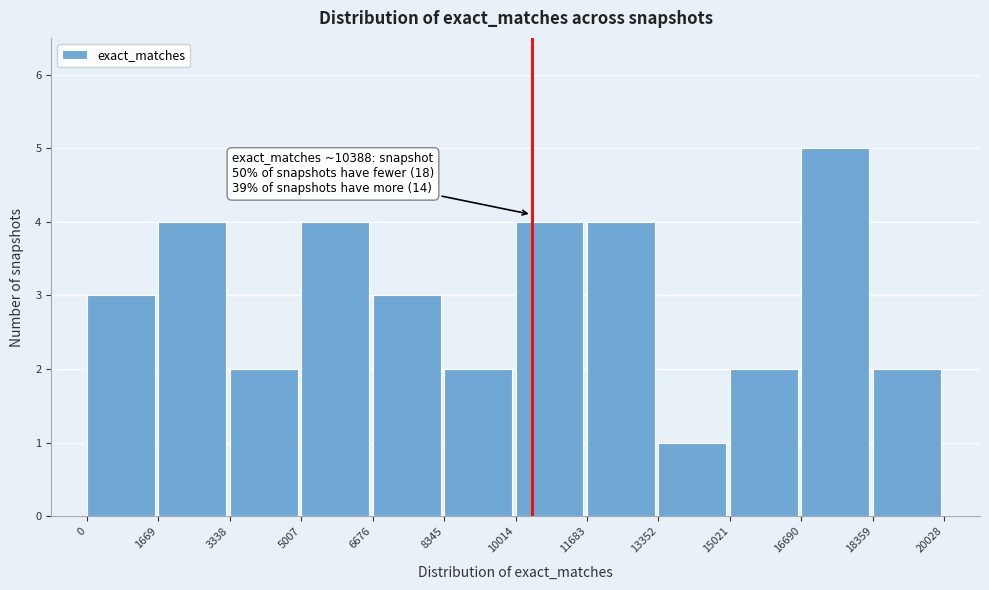

Which range on the x-axis has the tallest bar?

16690 to 18359